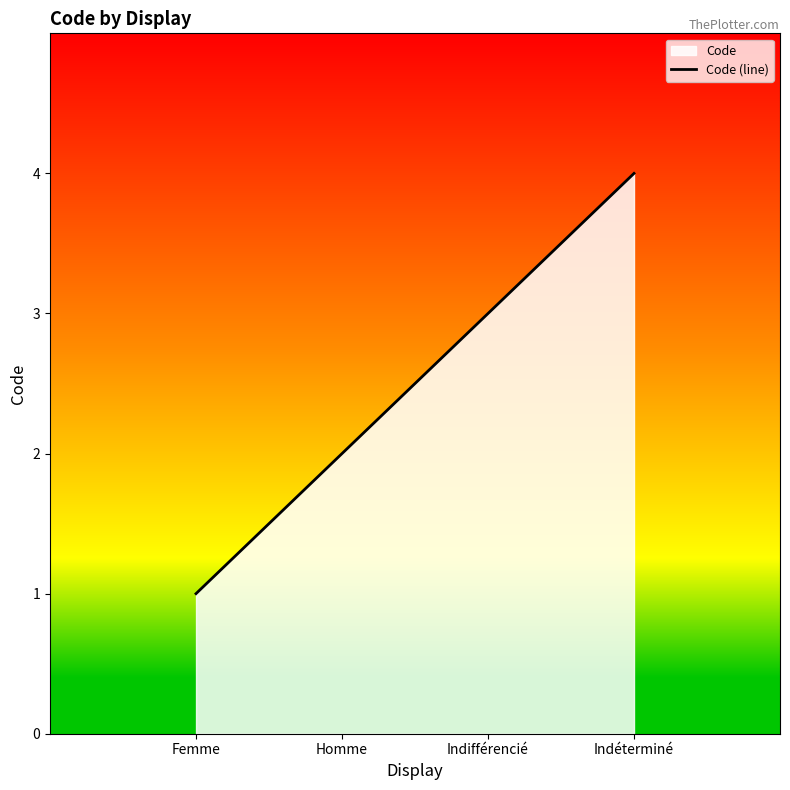

Where does the data first go above 3?

Indéterminé